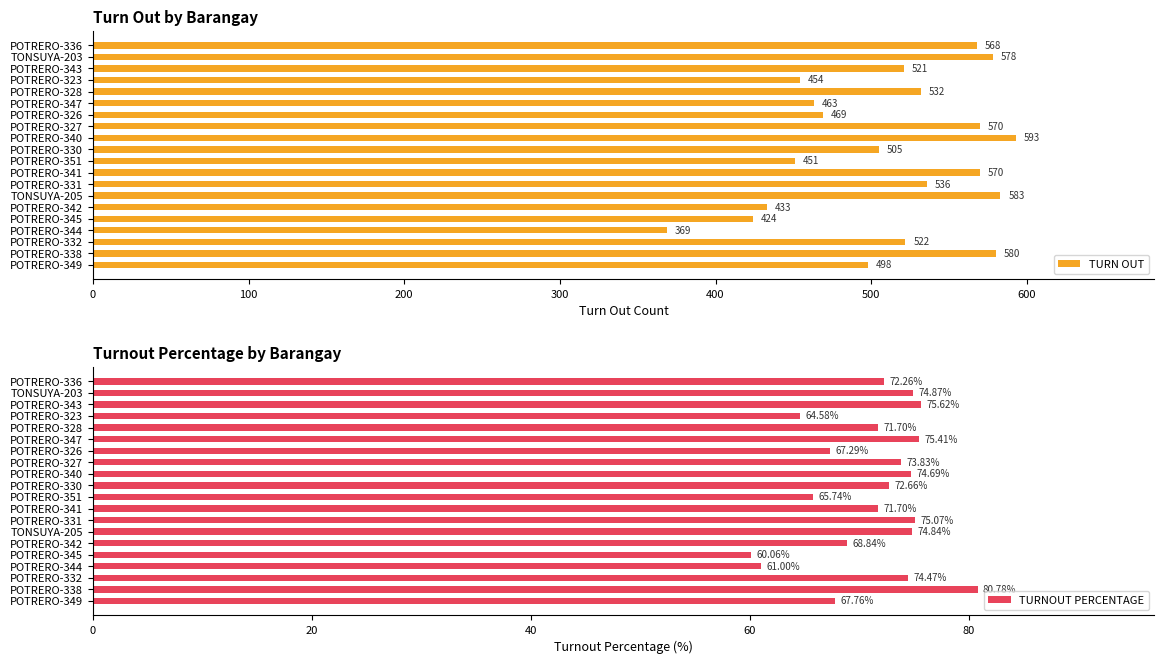

At which label does TURN OUT reach its peak?

POTRERO-340